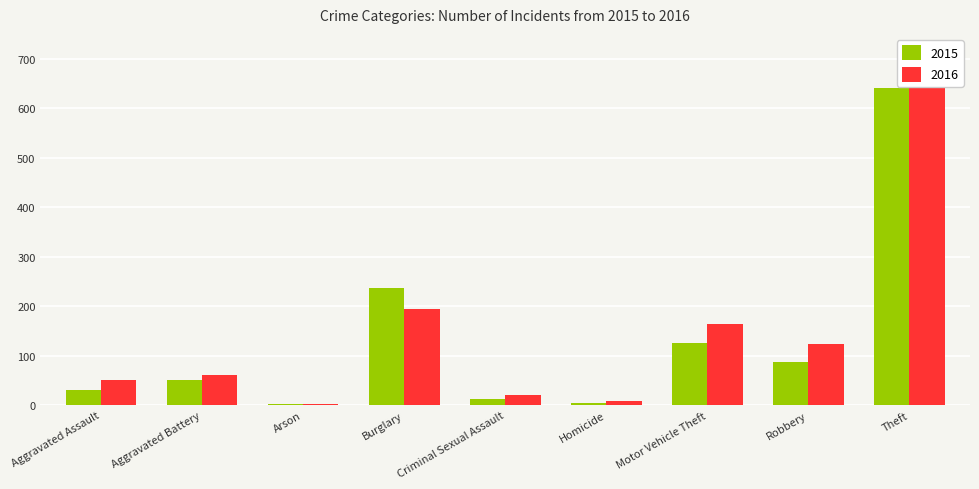

Count the number of categories in the chart.

9